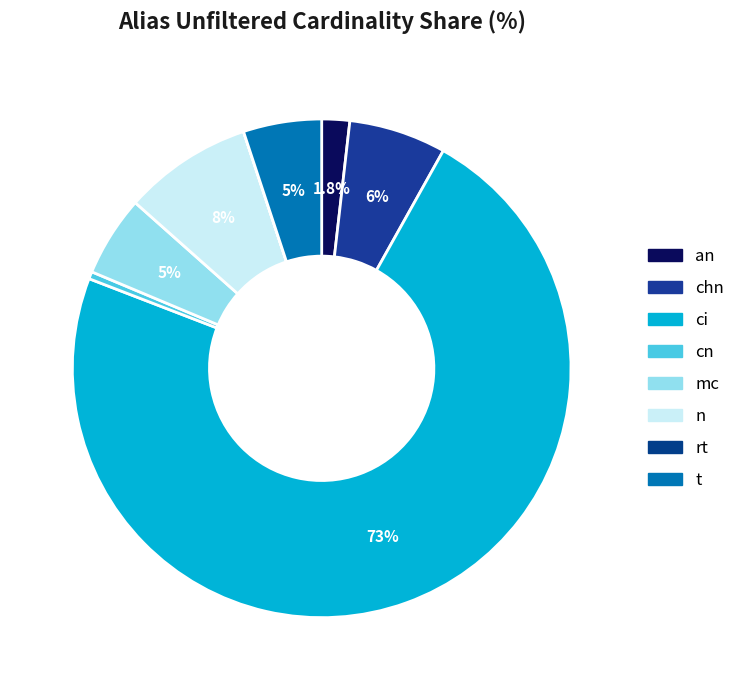

To the nearest percent, what is the combined percentage of t and cn?

6%